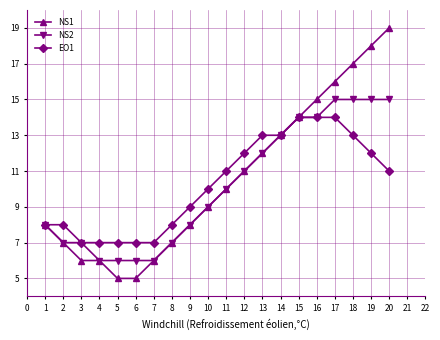

Is it true that NS1 equals 8 at 1?

True